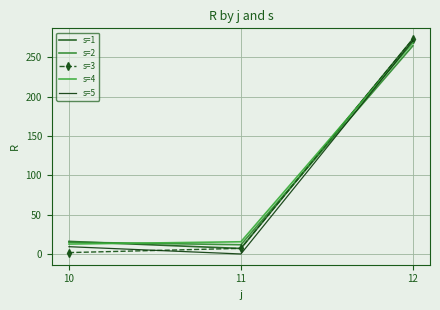

Between 10 and 12, which is larger?

12